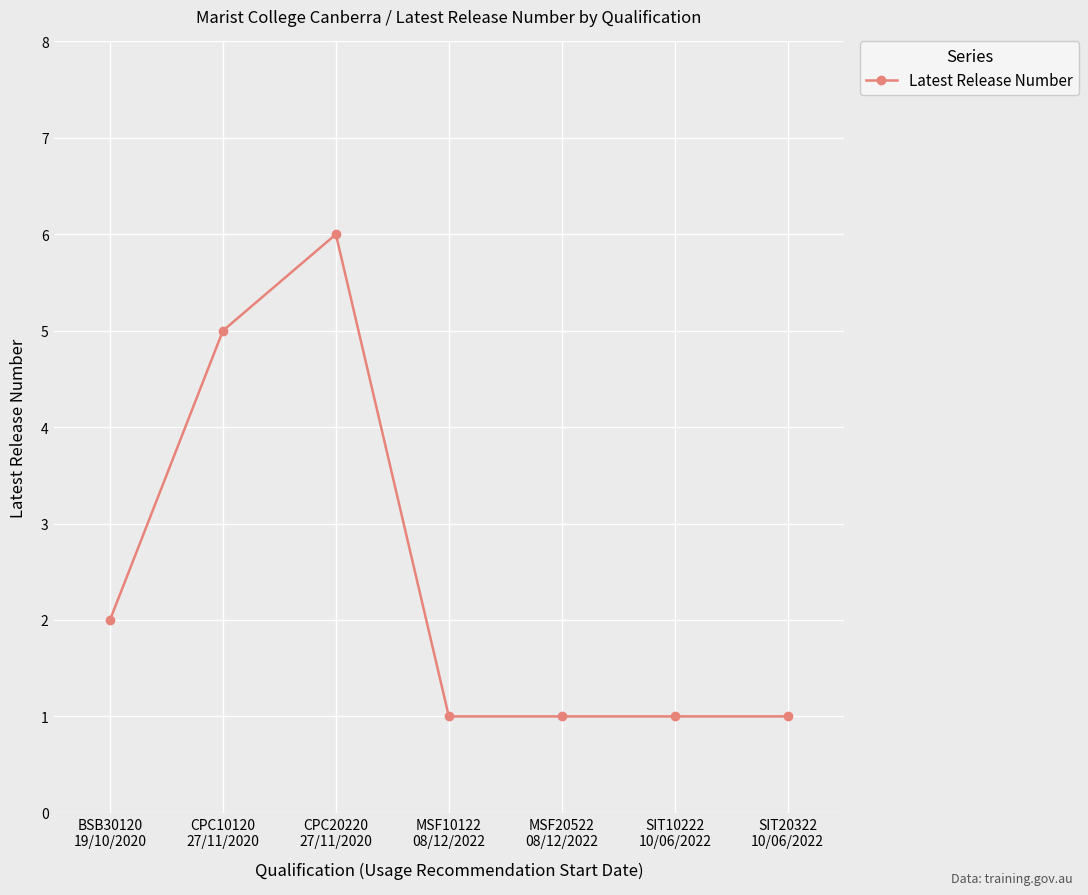

What is the label of the 1st point from the left?

BSB30120
19/10/2020